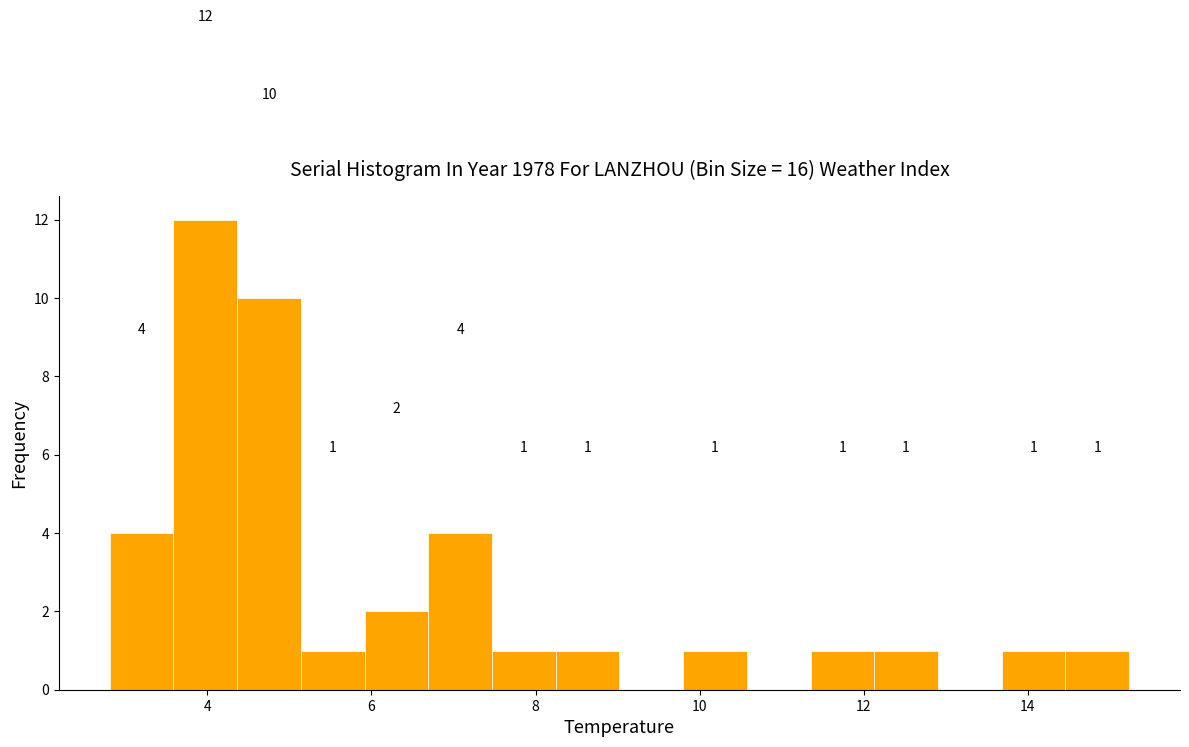

Read against the x-axis, roughly where is the centre of the tallest bar?

4.0